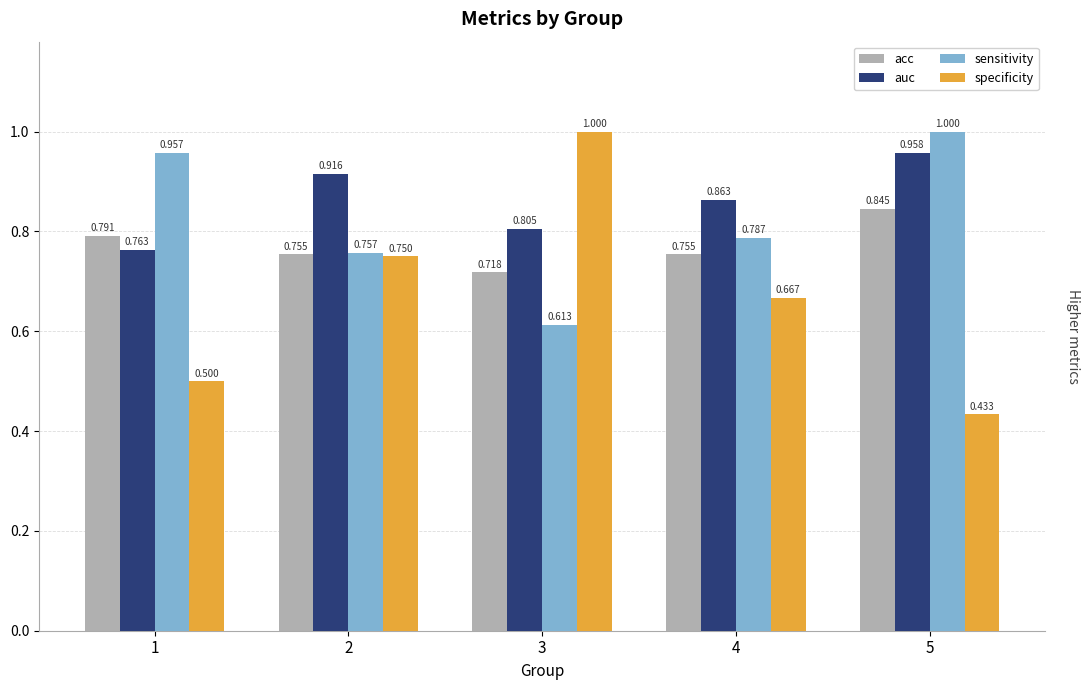

Rank the series at 3 from lowest to highest value.

sensitivity, acc, auc, specificity